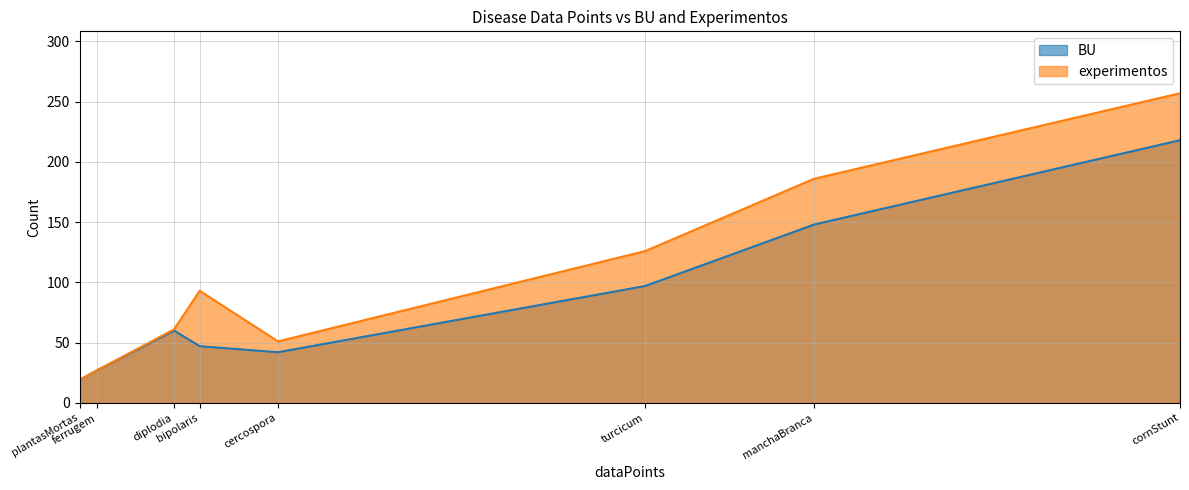

Which series has the widest spread of values?

experimentos